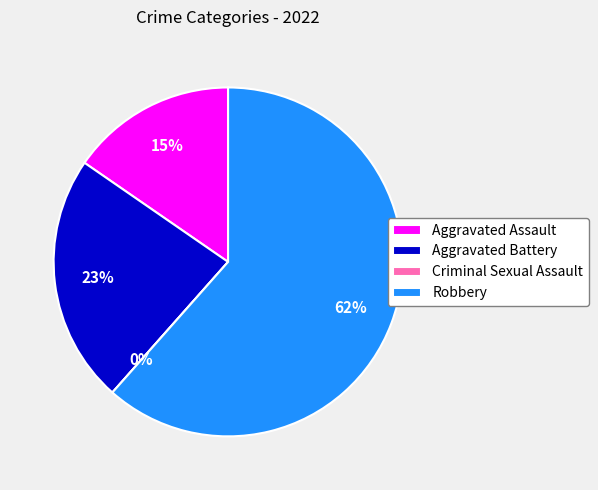

Does any single category account for the majority?

Yes